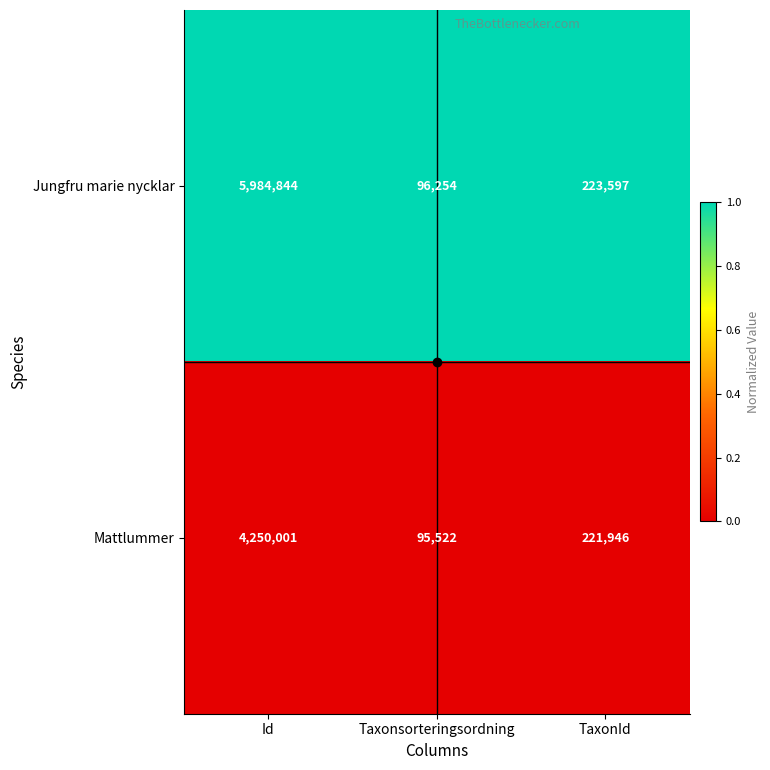

Is the value of Mattlummer at TaxonId greater than the value of Jungfru marie nycklar at Id?

No